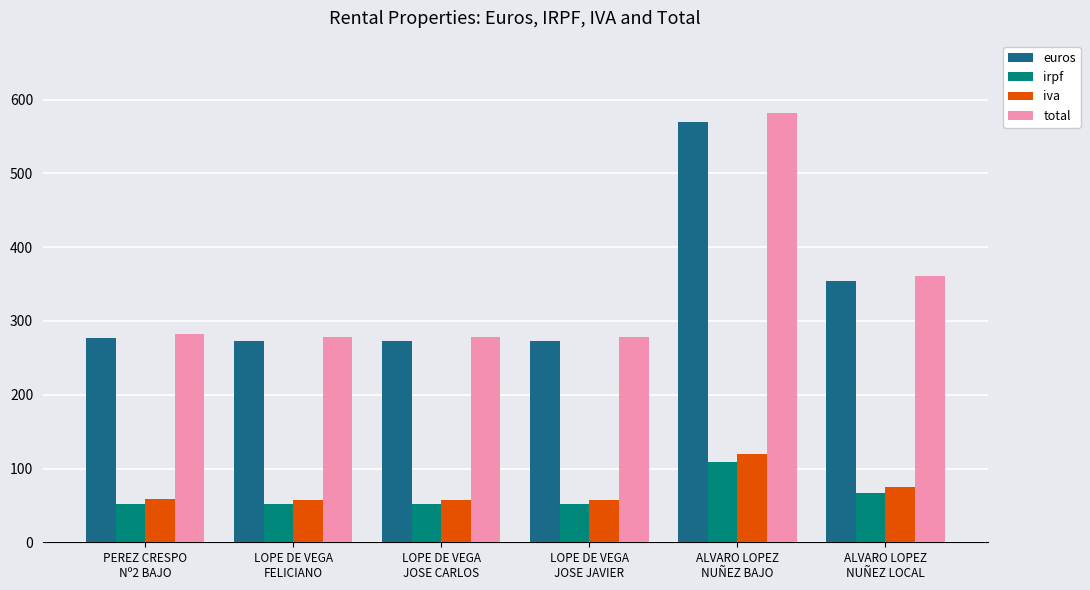

What is the difference between the second highest and minimum values in the total series?

82.4